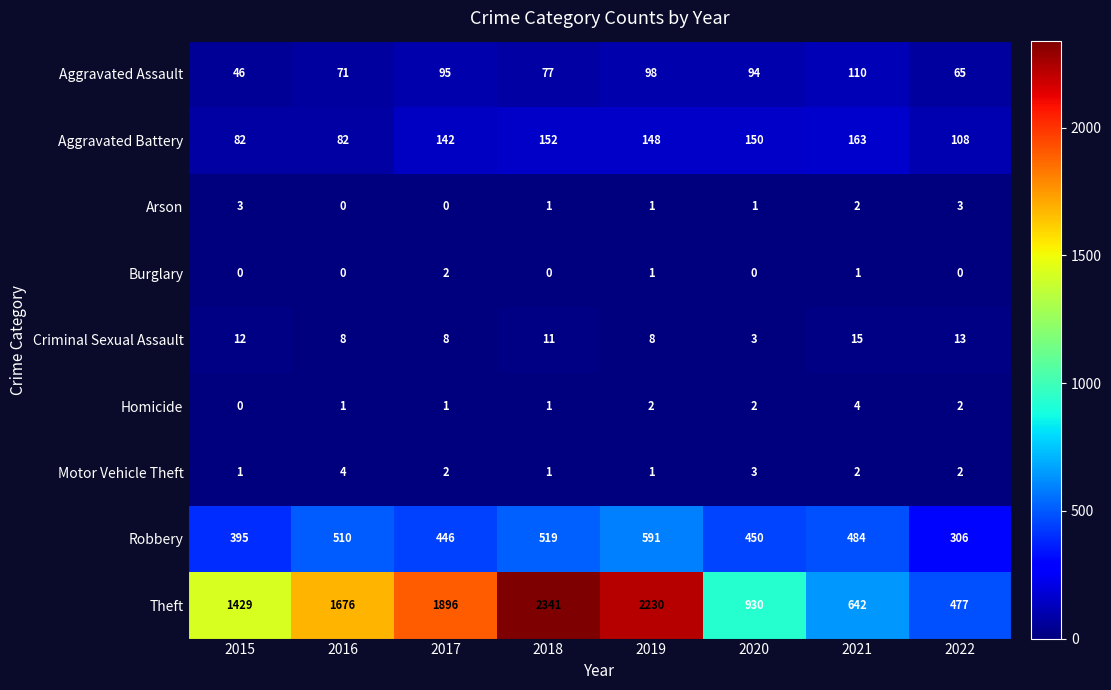

Count the number of data series in this chart.

9